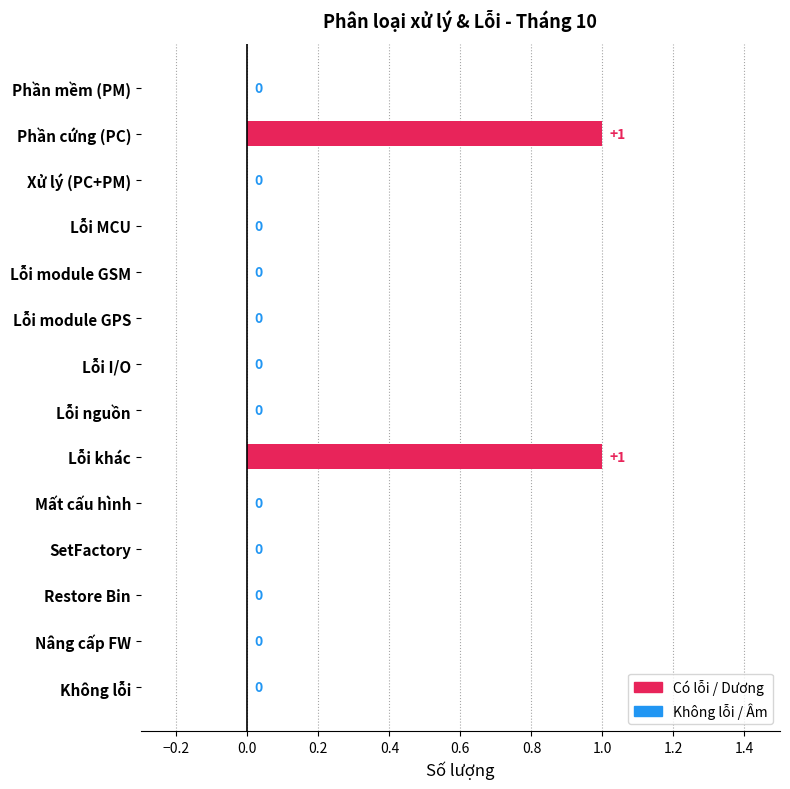

Reading top to bottom, extract all data points from this chart.

Phần mềm (PM)=0	Phần cứng (PC)=1	Xử lý (PC+PM)=0	Lỗi MCU=0	Lỗi module GSM=0	Lỗi module GPS=0	Lỗi I/O=0	Lỗi nguồn=0	Lỗi khác=1	Mất cấu hình=0	SetFactory=0	Restore Bin=0	Nâng cấp FW=0	Không lỗi=0